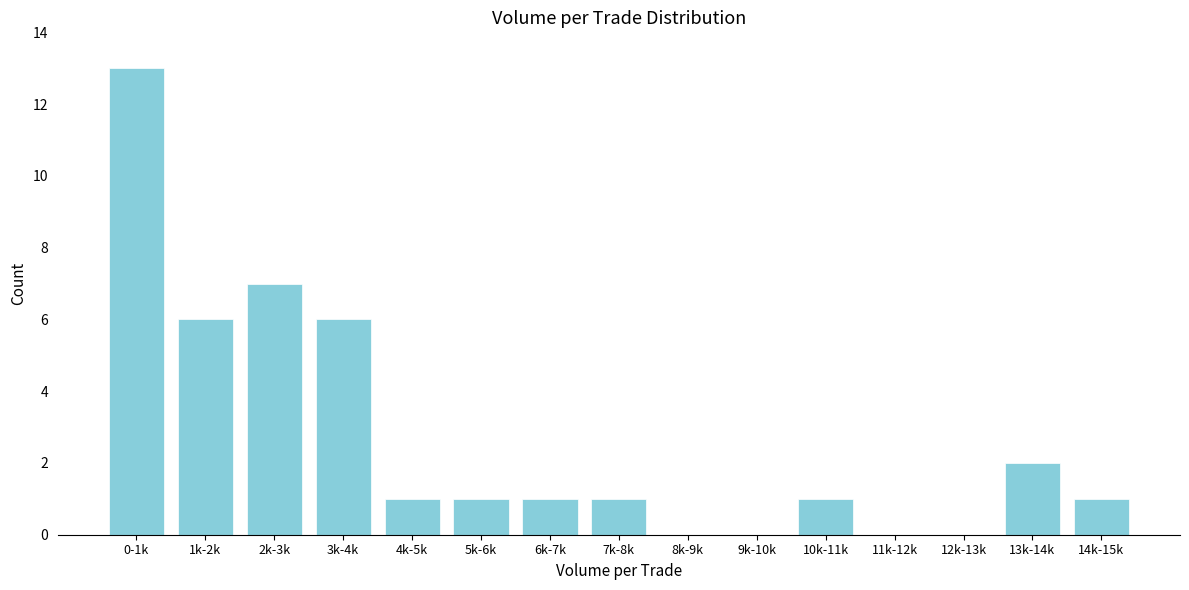

Reading left to right, list all the values displayed in this chart.

0-1k=13	1k-2k=6	2k-3k=7	3k-4k=6	4k-5k=1	5k-6k=1	6k-7k=1	7k-8k=1	8k-9k=0	9k-10k=0	10k-11k=1	11k-12k=0	12k-13k=0	13k-14k=2	14k-15k=1